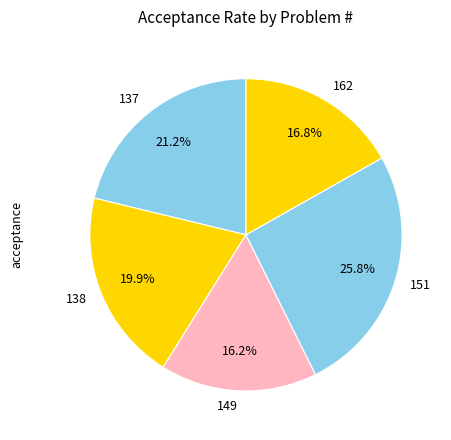

What percentage do 138 and 162 together represent?

36.7%